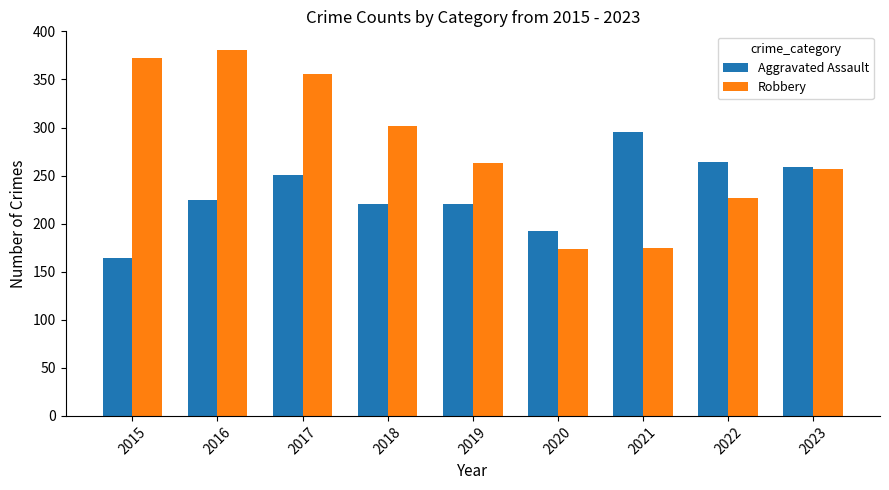

What is the minimum value shown in the chart?

164